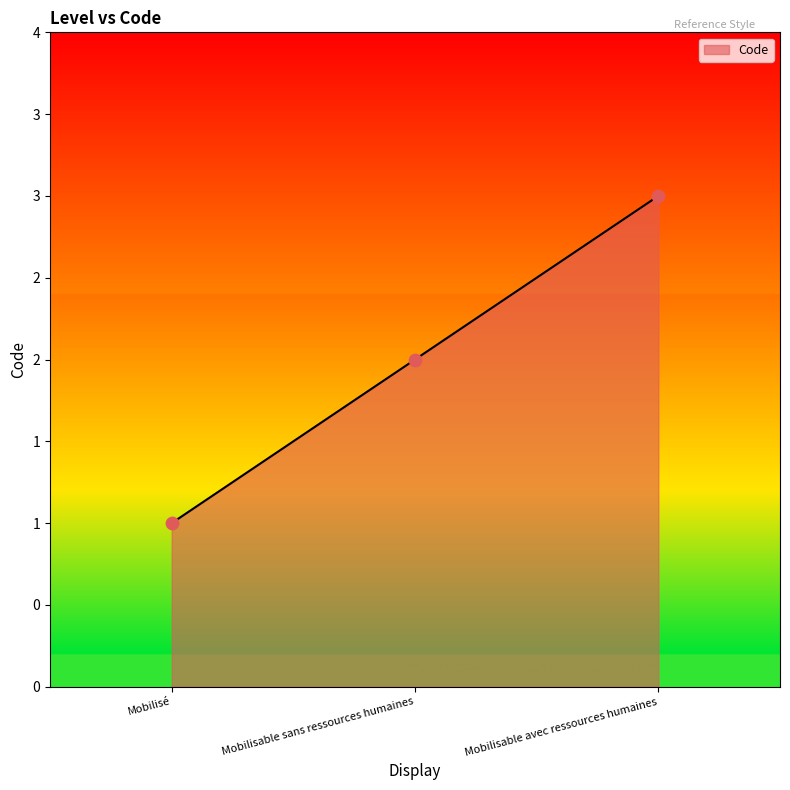

Which has a higher value, Mobilisable sans ressources humaines or Mobilisé?

Mobilisable sans ressources humaines